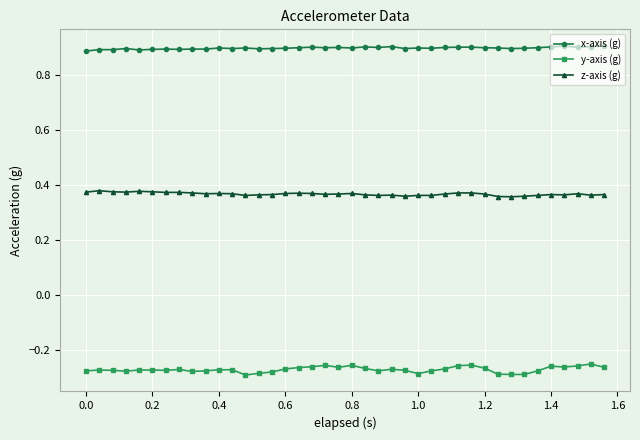

What is the sum of all y-axis (g) values?

-10.8